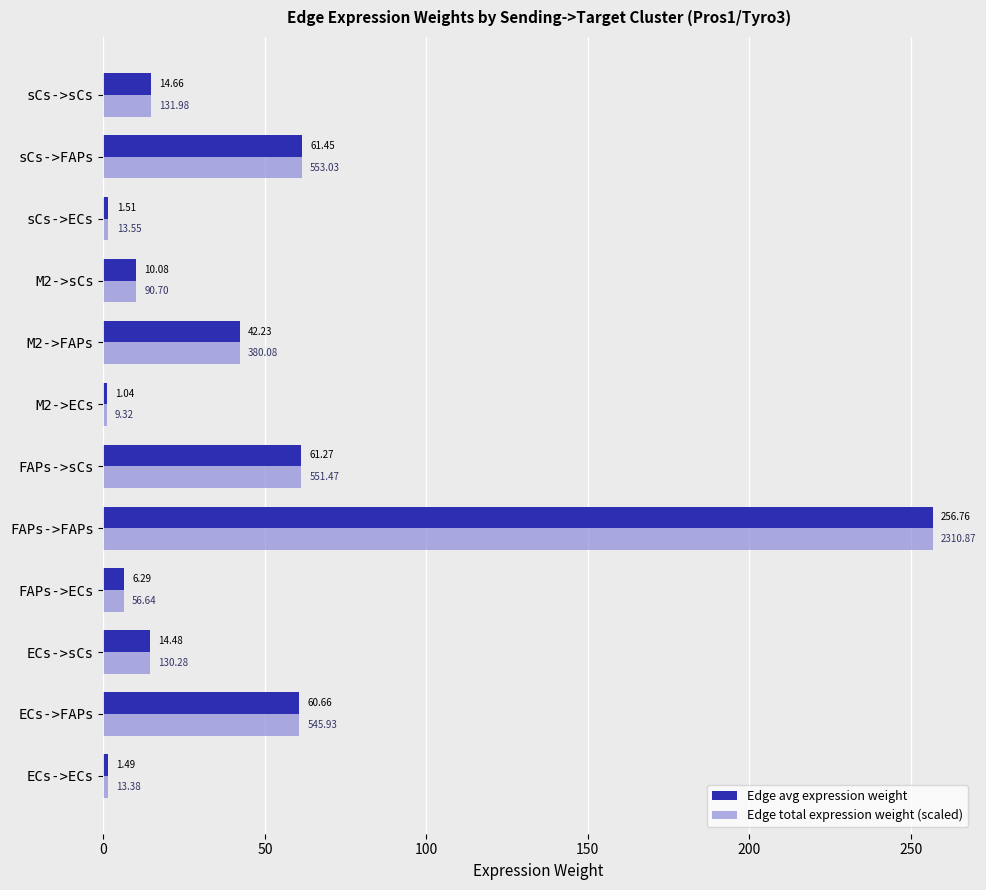

What is the total value across all series at sCs->ECs?

3.0